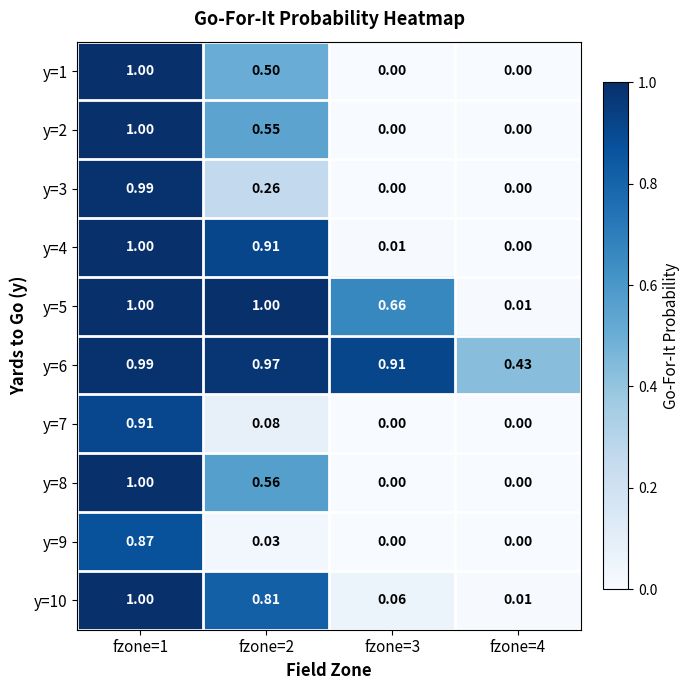

Which series has the largest total across all categories?

y=6